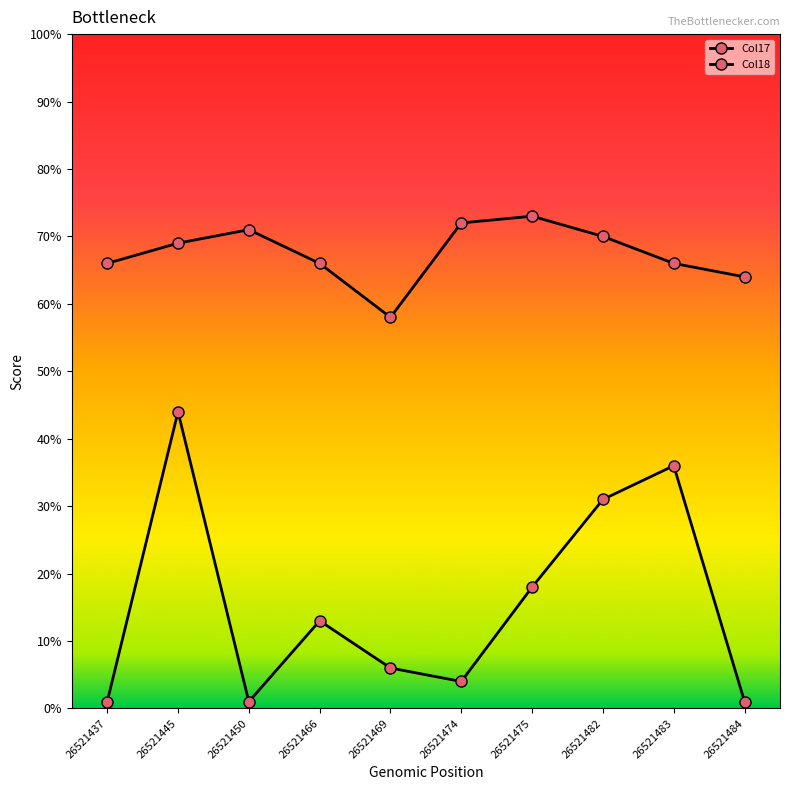

At which label does Col18 reach its peak?

26521475